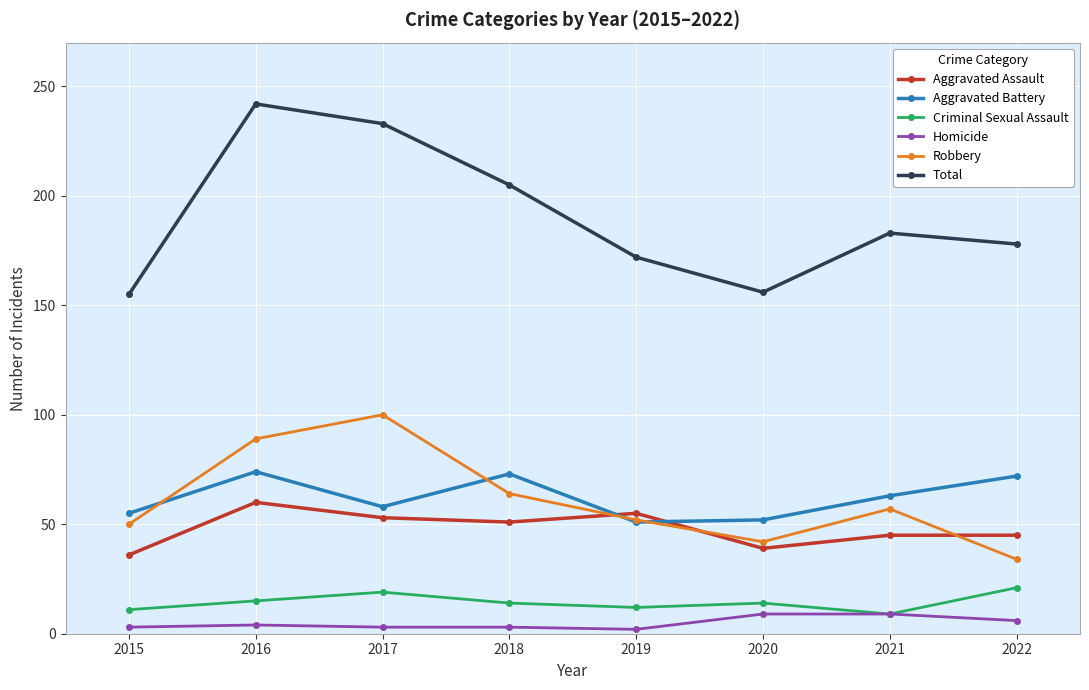

What is the value of the Total point at the 8th from the left?

178